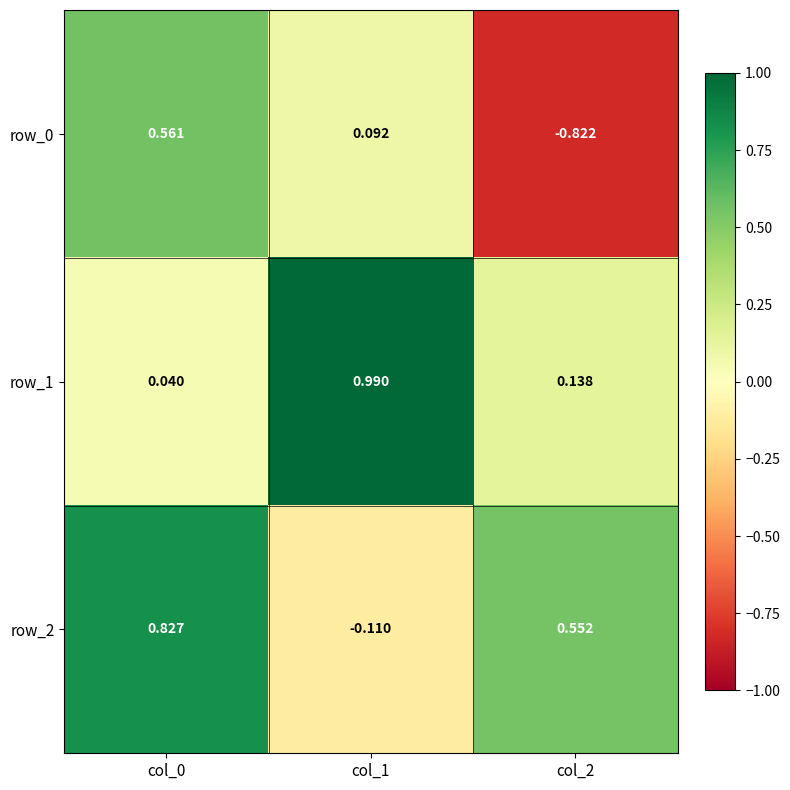

Is the value of row_1 at col_2 greater than the value of row_2 at col_1?

Yes